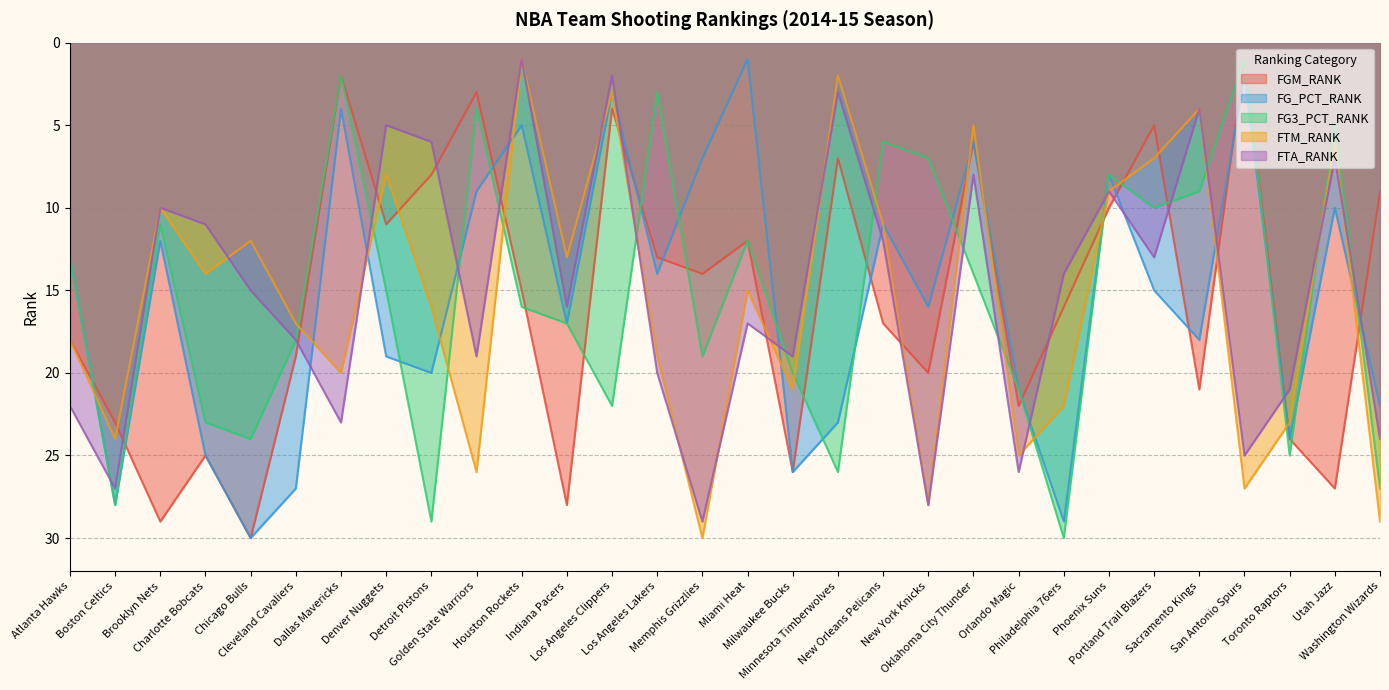

The value of FTM_RANK at Denver Nuggets is 11. True or false?

False